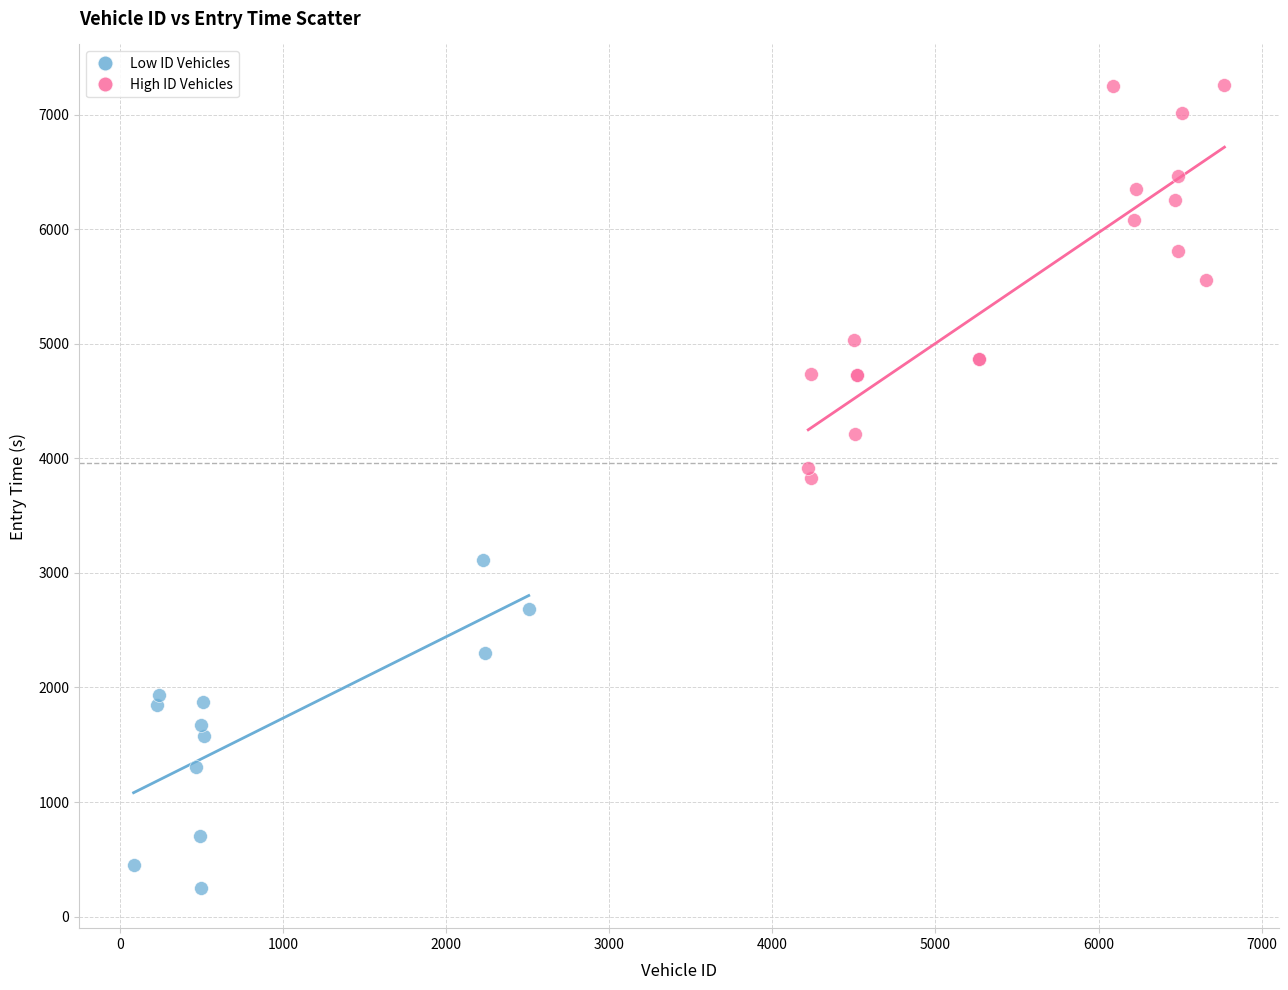

Which series contains the highest Y value?

High ID Vehicles